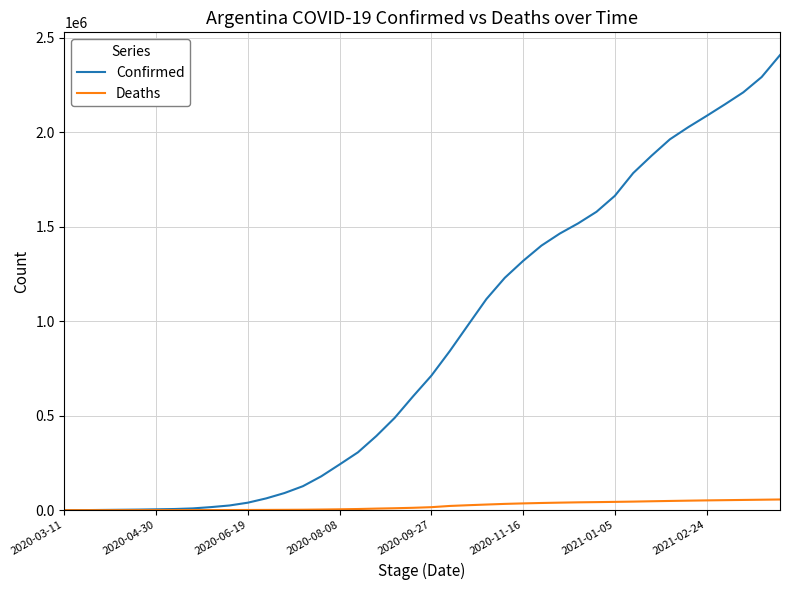

Which series has the largest range (max minus min)?

Confirmed